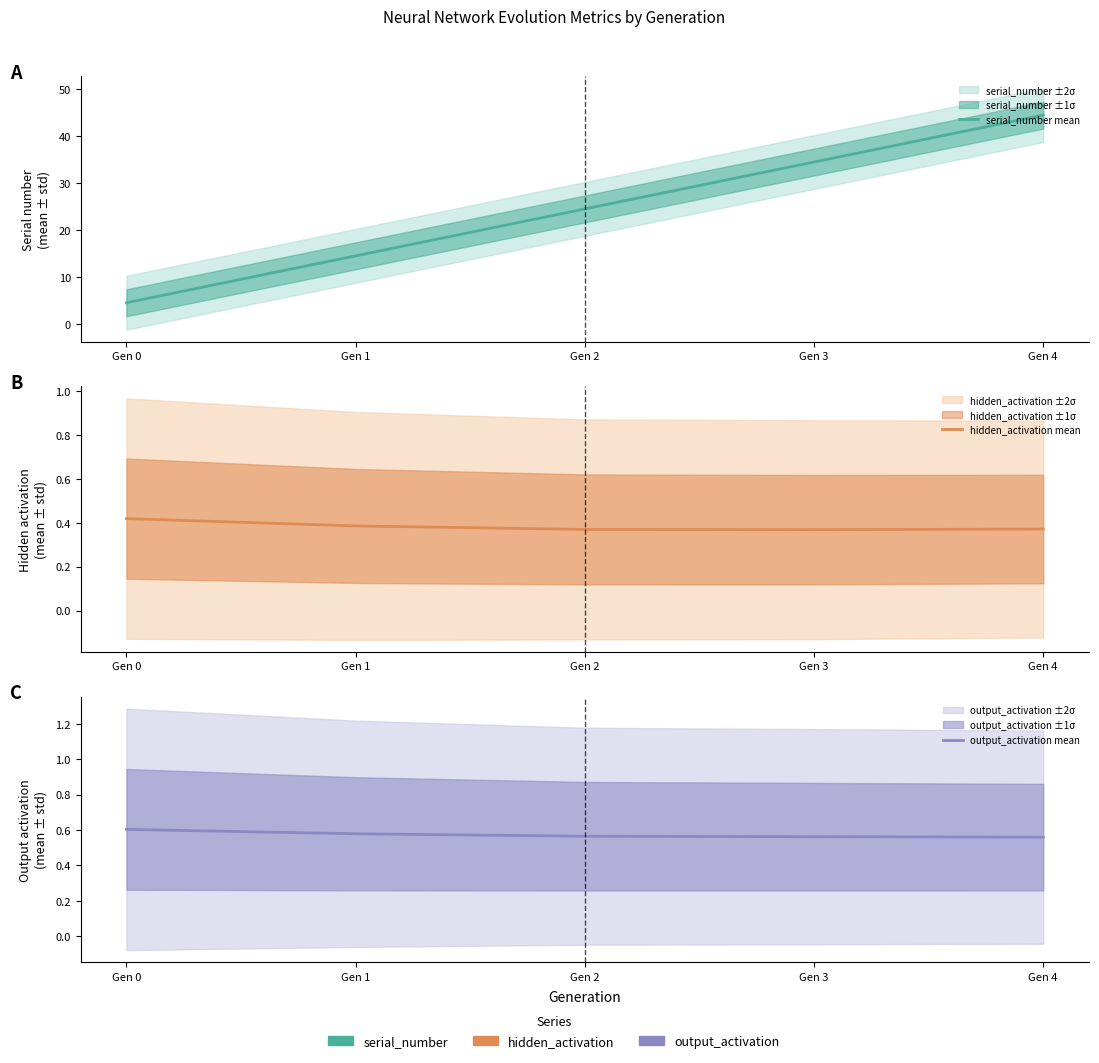

True or false: output_activation mean has more than 0 interior local peaks.

False